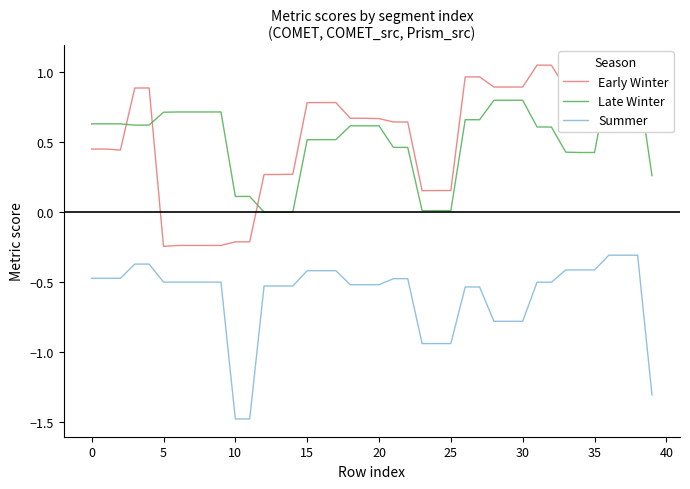

What is the minimum value for Summer?

-1.5